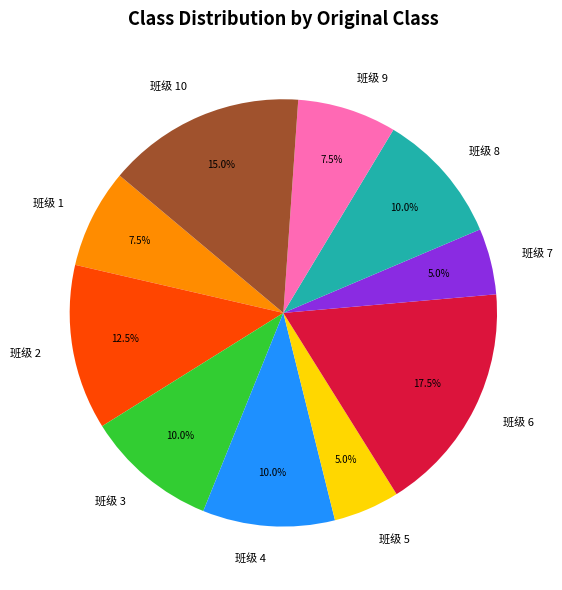

Which slice is the largest?

班级 6